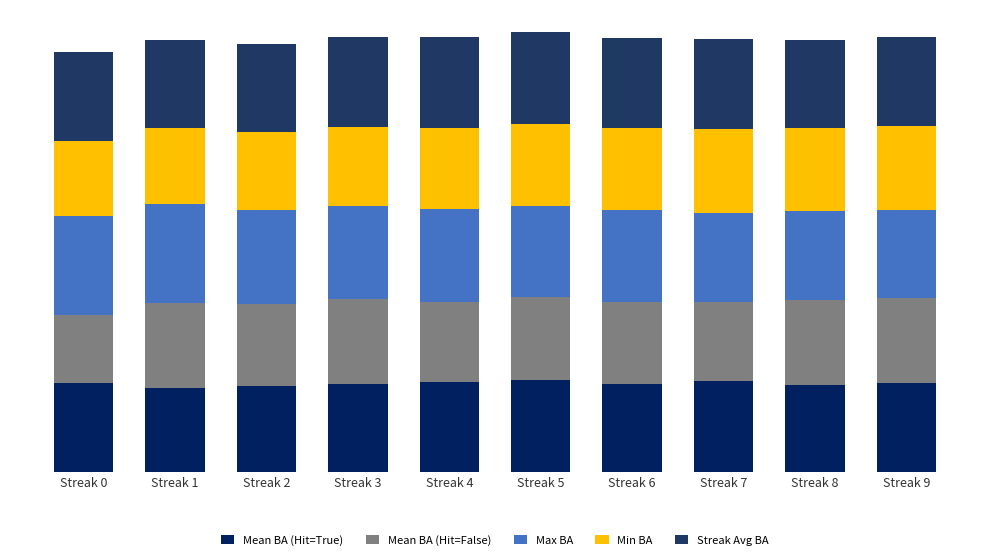

Does the chart contain stacked bars?

Yes